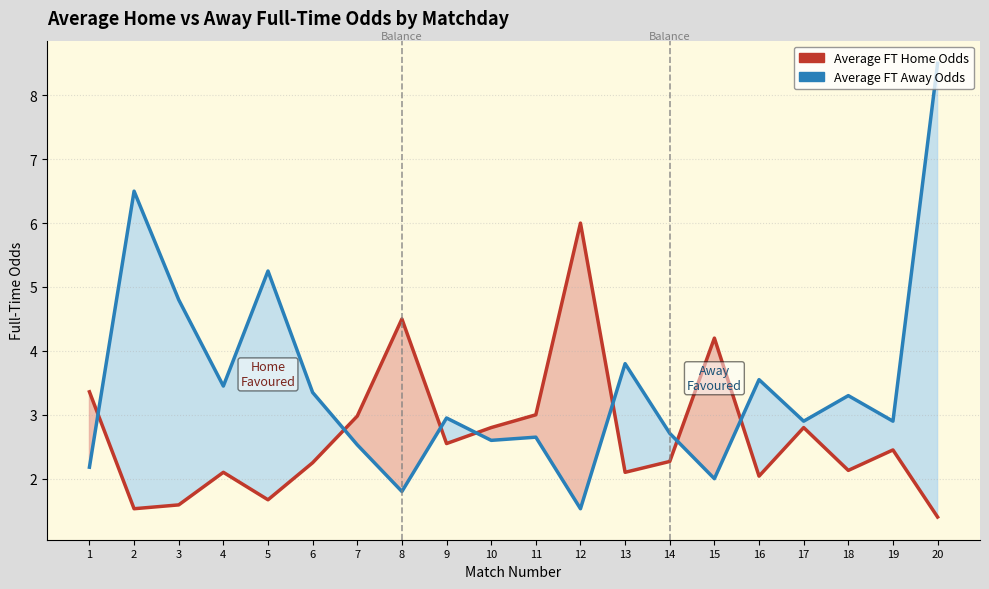

Reading left to right, list all the values displayed in this chart.

Average FT Home Odds: 1=3.4	2=1.5	3=1.6	4=2.1	5=1.7	6=2.2	7=3.0	8=4.5	9=2.5	10=2.8	11=3.0	12=6.0	13=2.1	14=2.3	15=4.2	16=2.0	17=2.8	18=2.1	19=2.5	20=1.4
Average FT Away Odds: 1=2.2	2=6.5	3=4.8	4=3.5	5=5.2	6=3.4	7=2.5	8=1.8	9=3.0	10=2.6	11=2.6	12=1.5	13=3.8	14=2.7	15=2.0	16=3.5	17=2.9	18=3.3	19=2.9	20=8.5